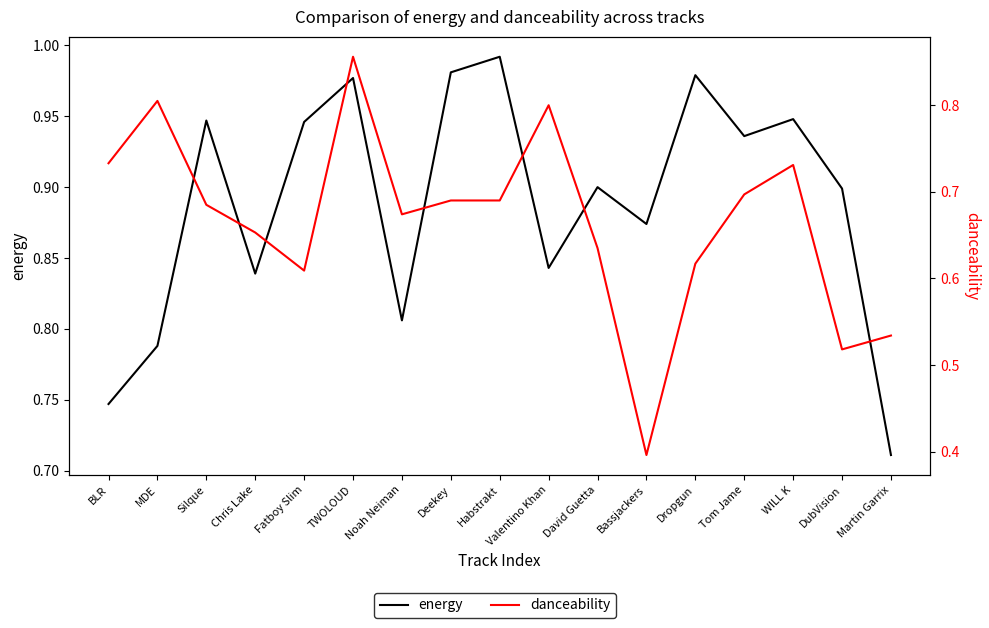

Reading left to right, extract all data points from this chart.

energy: BLR=0.7	MDE=0.8	Silque=0.9	Chris Lake=0.8	Fatboy Slim=0.9	TWOLOUD=1.0	Noah Neiman=0.8	Deekey=1.0	Habstrakt=1.0	Valentino Khan=0.8	David Guetta=0.9	Bassjackers=0.9	Dropgun=1.0	Tom Jame=0.9	WILL K=0.9	DubVision=0.9	Martin Garrix=0.7
danceability: BLR=0.7	MDE=0.8	Silque=0.7	Chris Lake=0.7	Fatboy Slim=0.6	TWOLOUD=0.9	Noah Neiman=0.7	Deekey=0.7	Habstrakt=0.7	Valentino Khan=0.8	David Guetta=0.6	Bassjackers=0.4	Dropgun=0.6	Tom Jame=0.7	WILL K=0.7	DubVision=0.5	Martin Garrix=0.5